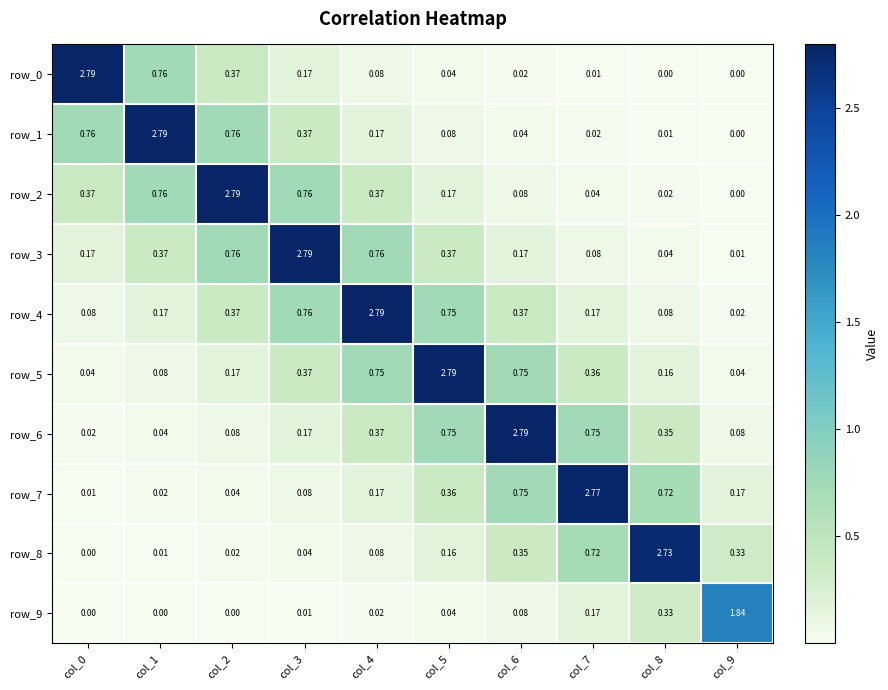

Which series has the largest total across all categories?

row_4